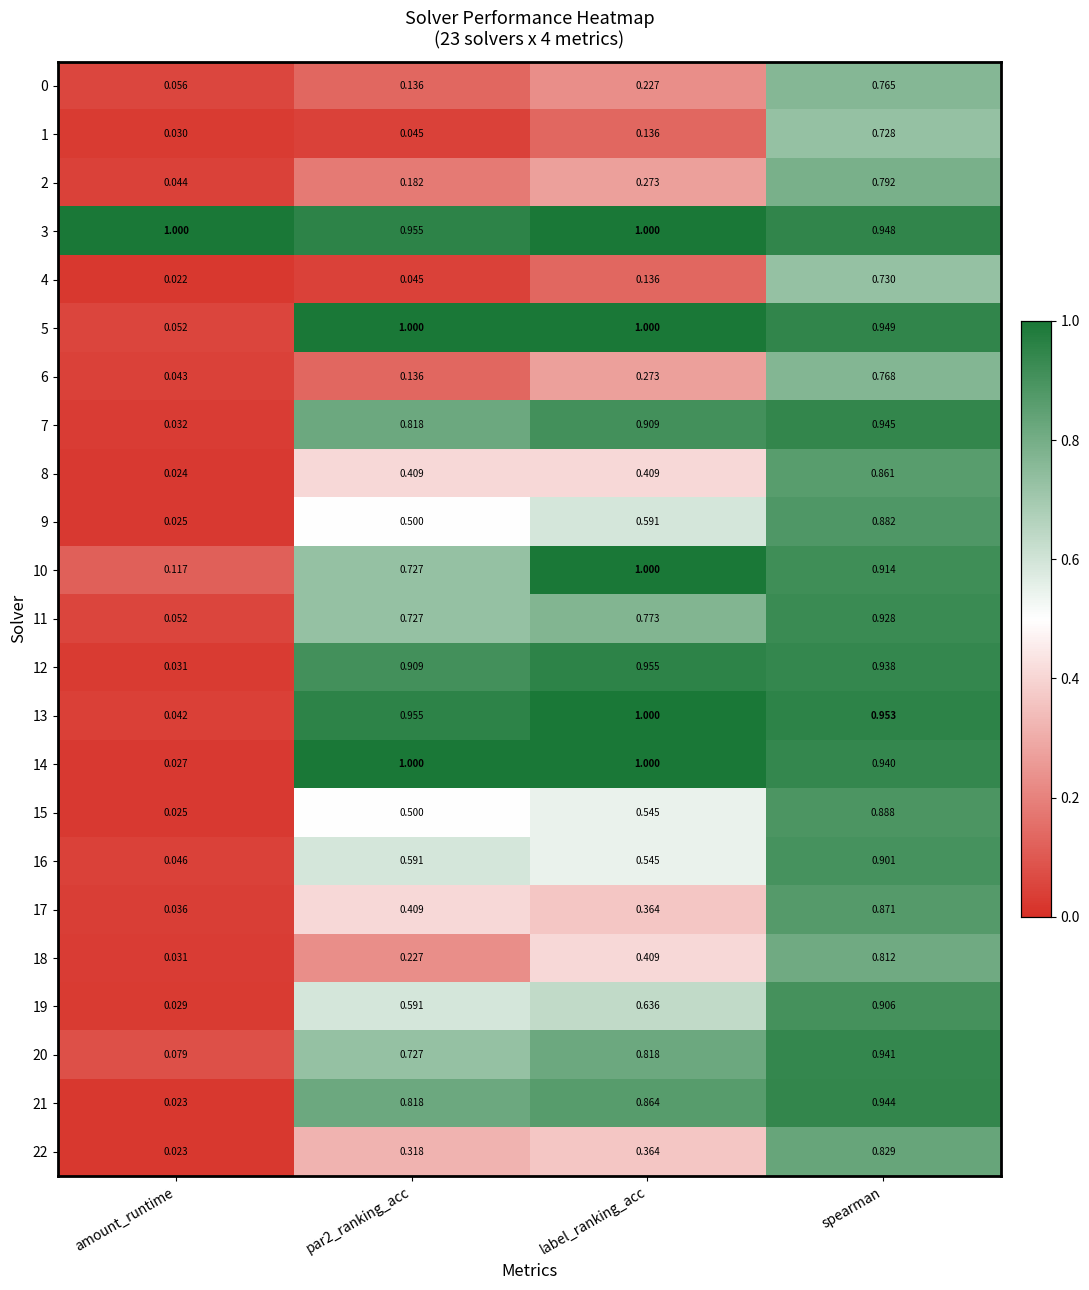

Is the value of 20 at spearman greater than the value of 10 at spearman?

Yes